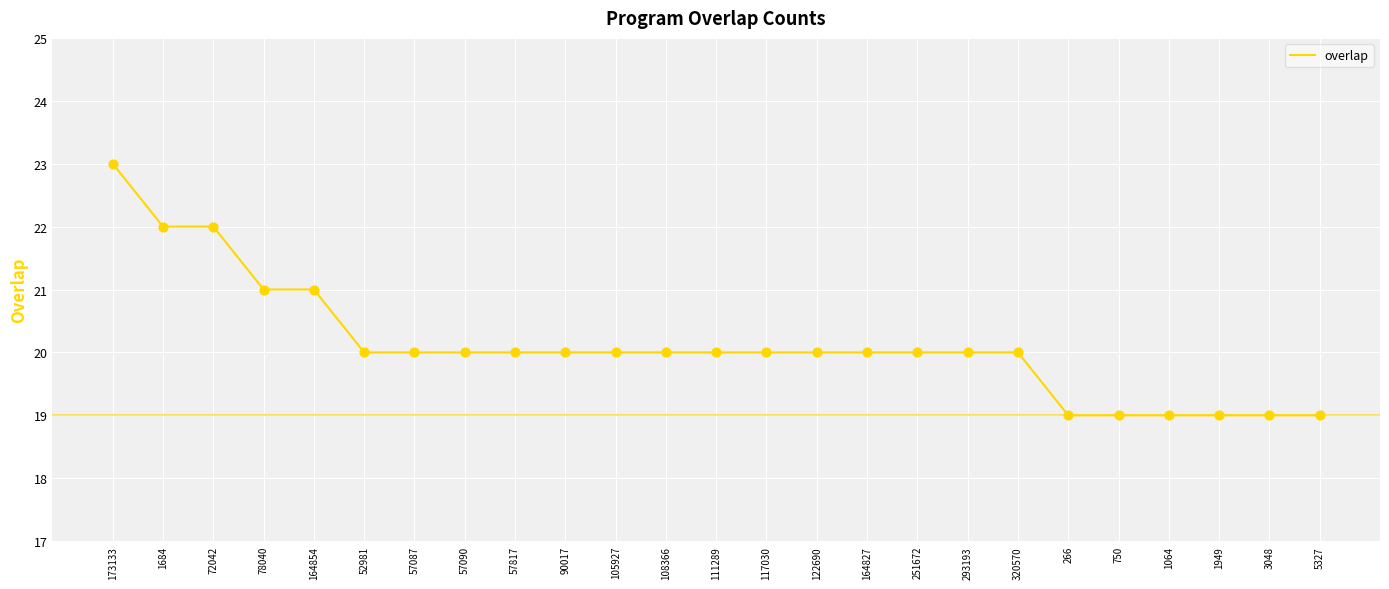

Between 1949 and 320570, which is larger?

320570